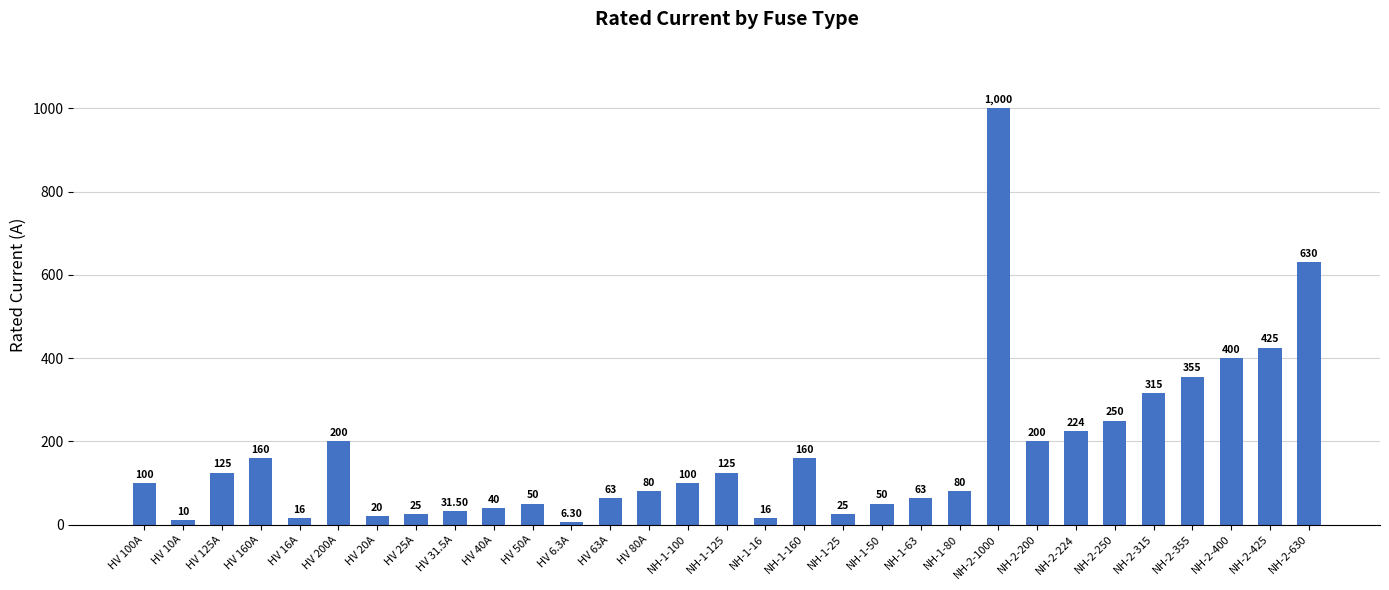

Approximately how many times larger is the value at NH-1-25 compared to NH-1-16?

1.6